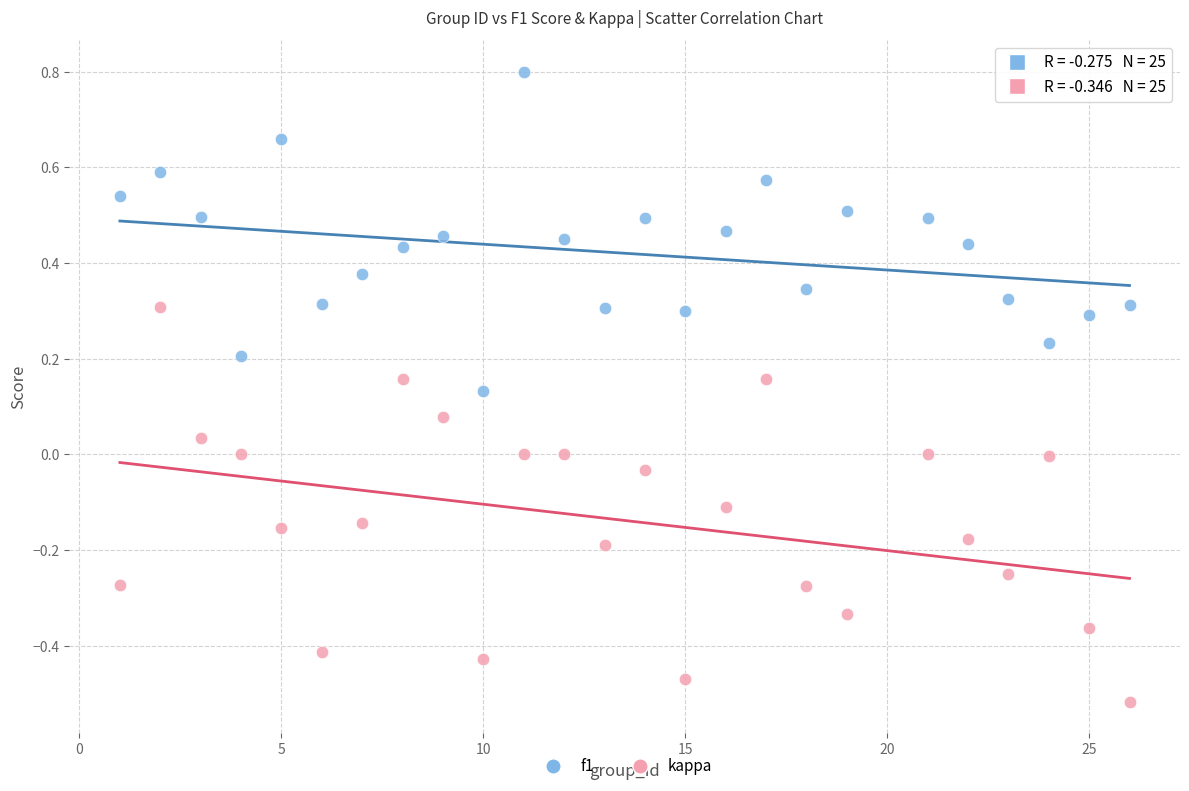

Across all data points, what is the range of X values (max minus min)?

25.0